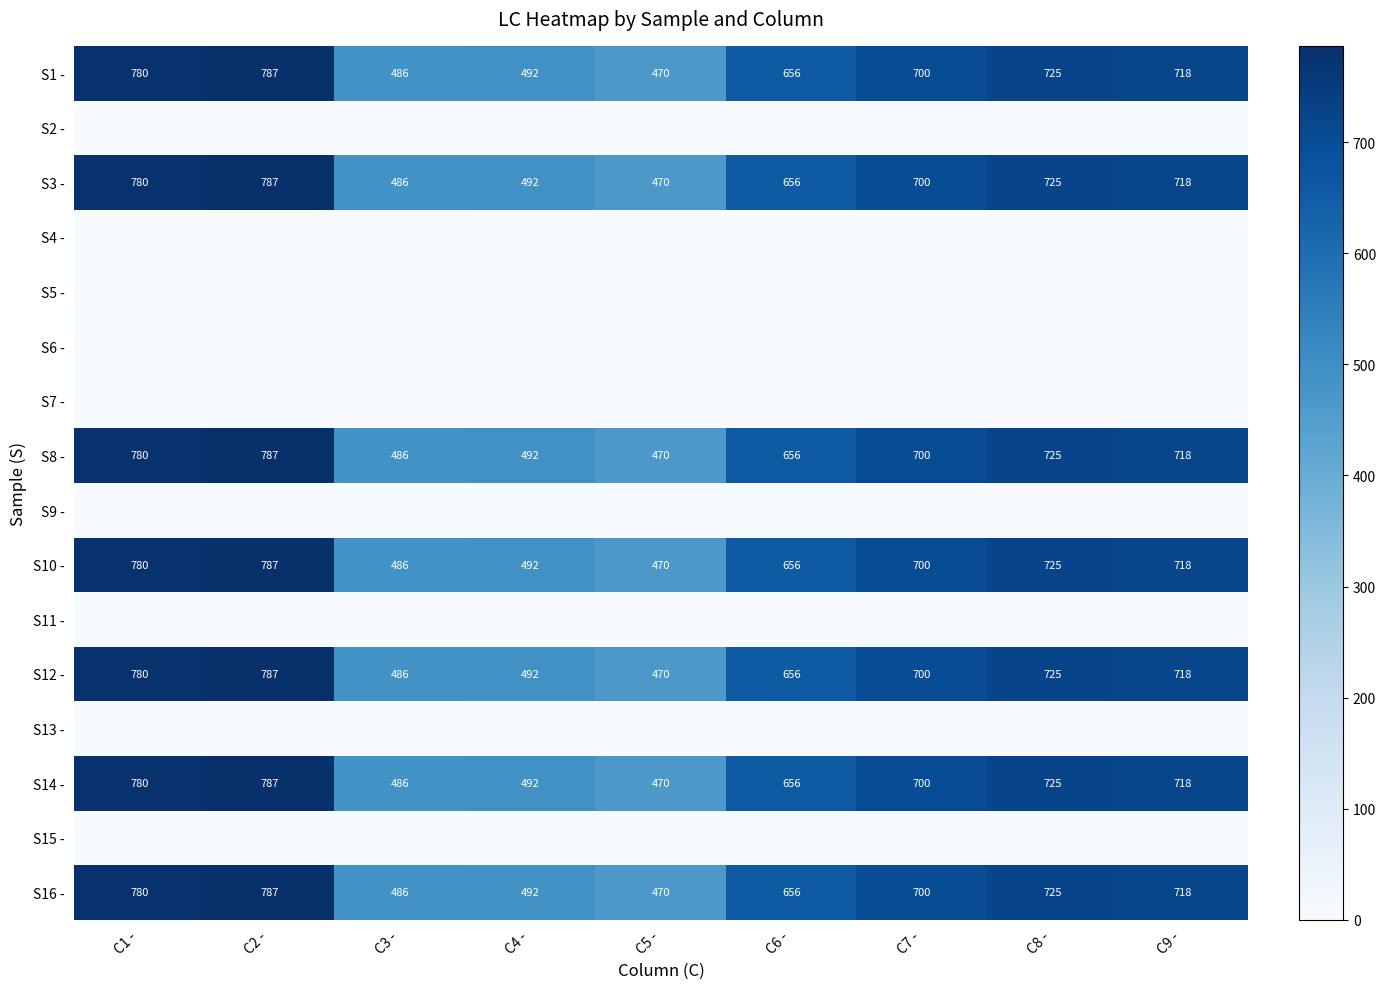

What is the highest value of the S12 - series?

787